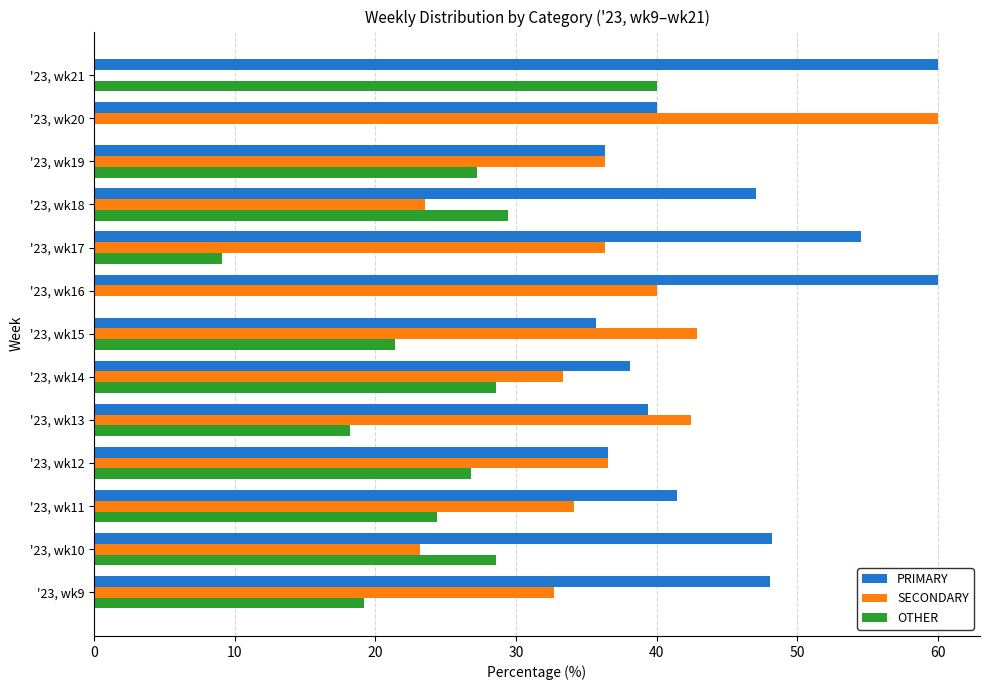

How many data points in SECONDARY are above 36?

7